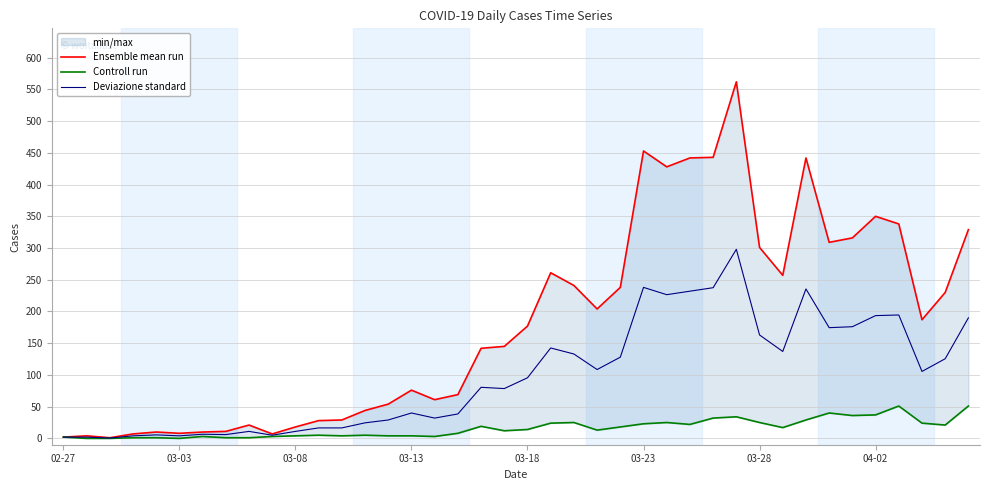

The value of Deviazione standard at 03-28 is 94.8. True or false?

False